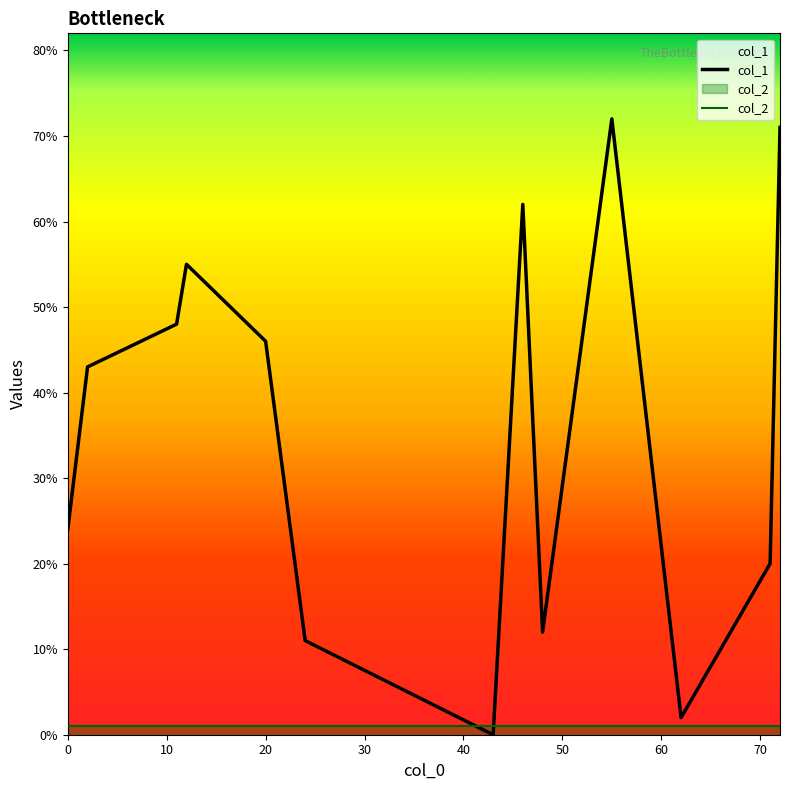

Which series ends up on top after the final intersection of col_2 and col_1?

col_1